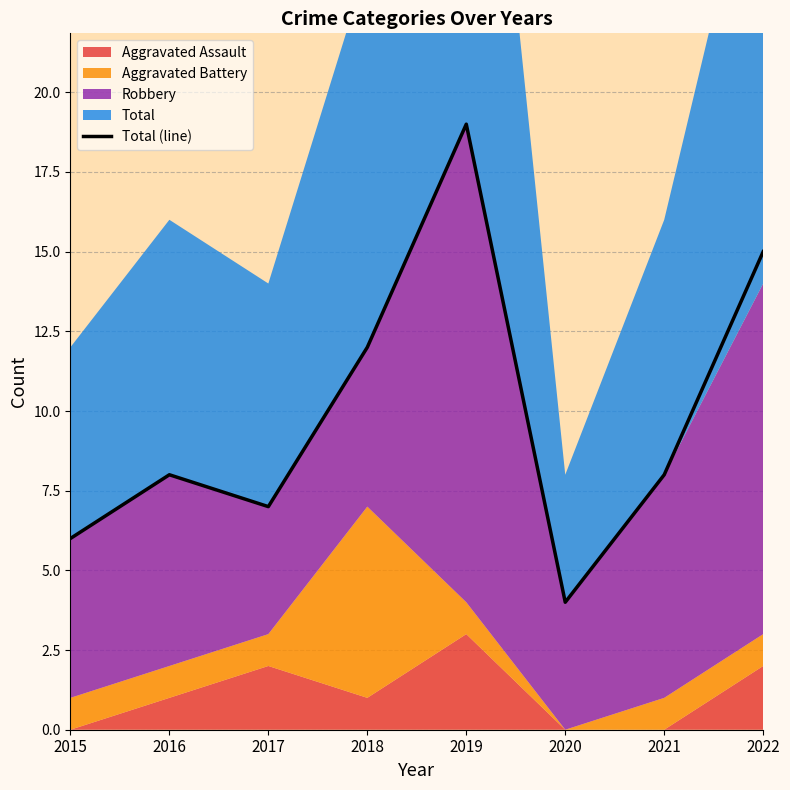

What is the change in value from 2016 to 2022?

+7